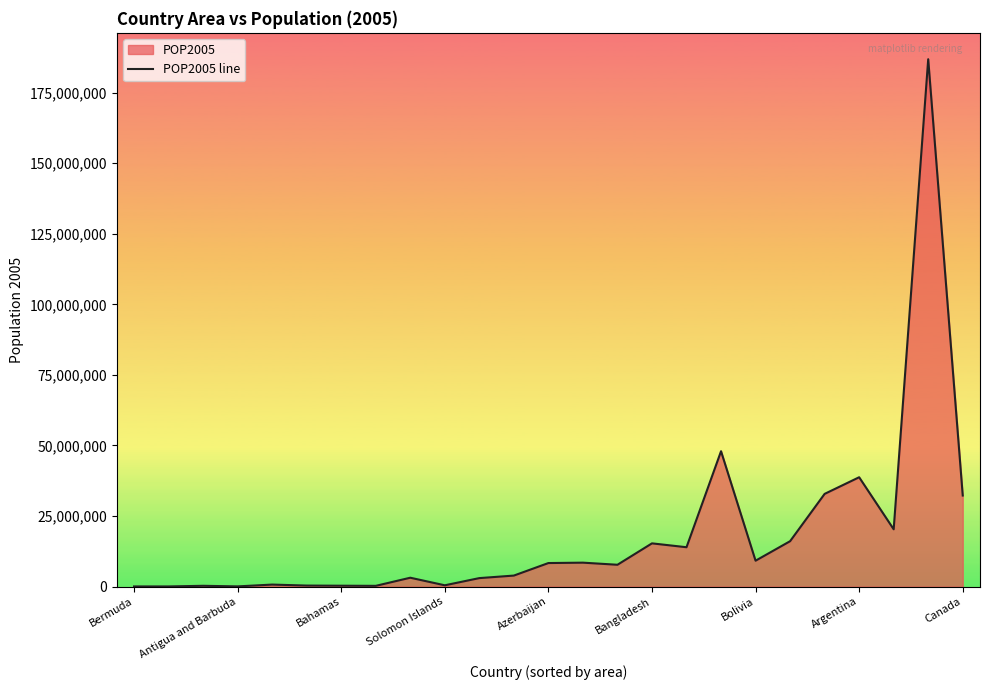

How many series are shown in this chart?

1